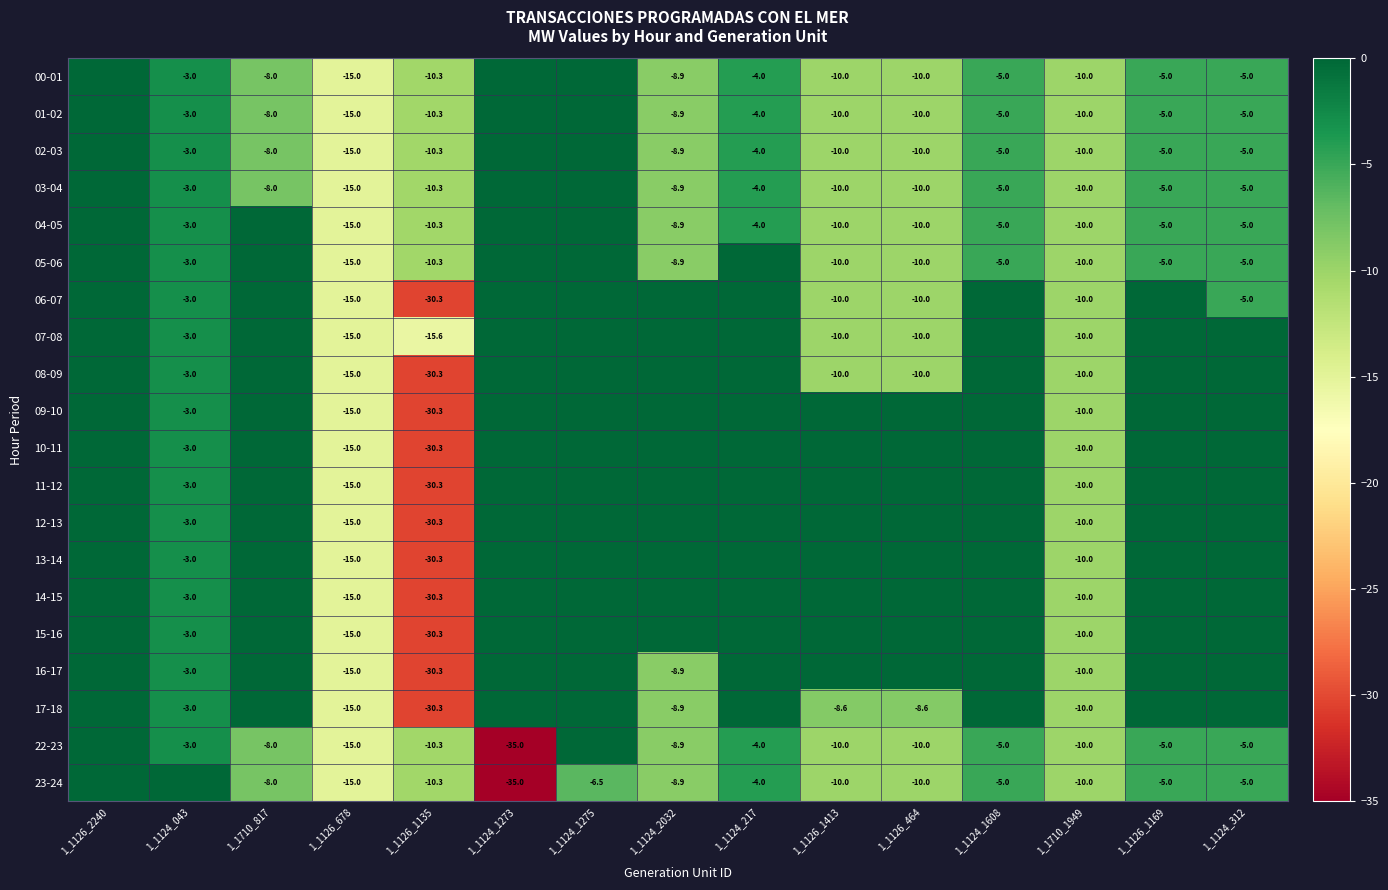

At which category does the chart reach its minimum across all series?

1_1124_1273